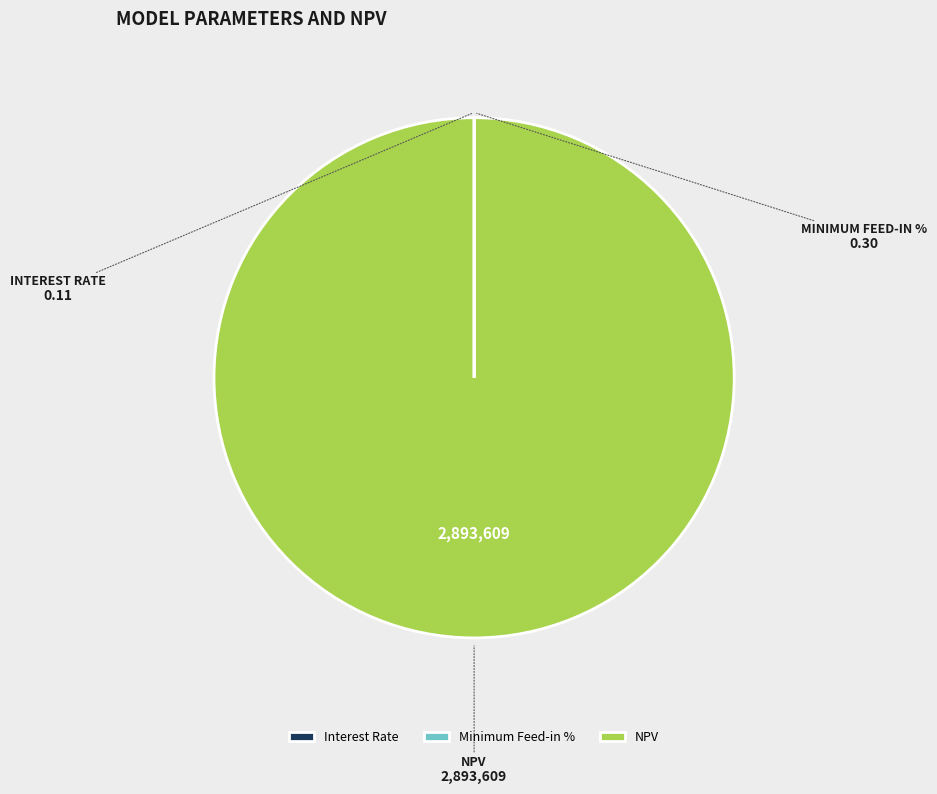

What is the largest slice in the pie chart?

NPV